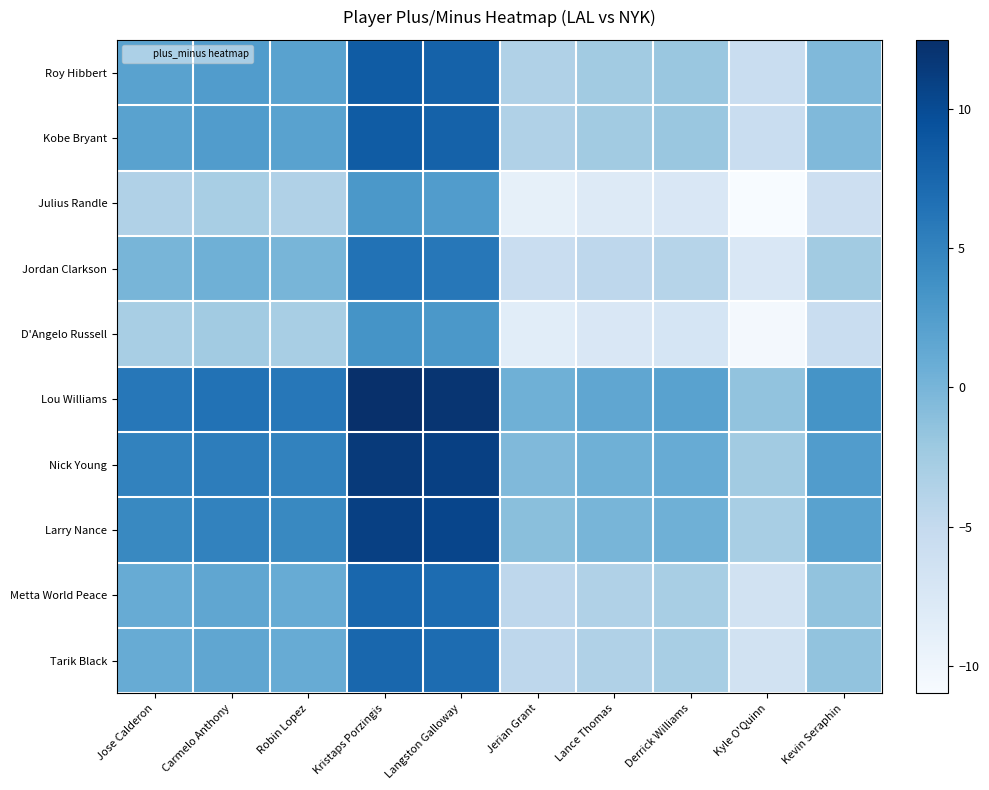

At Kevin Seraphin, list the series in order from smallest to largest.

Julius Randle, D'Angelo Russell, Jordan Clarkson, Metta World Peace, Tarik Black, Roy Hibbert, Kobe Bryant, Larry Nance, Nick Young, Lou Williams